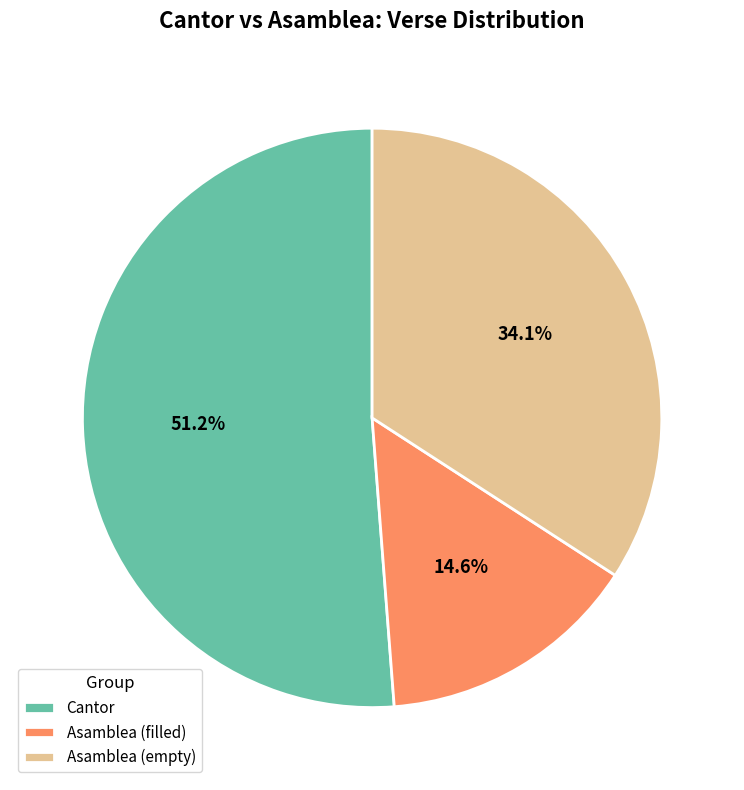

Which slice represents more than half of the pie?

Cantor